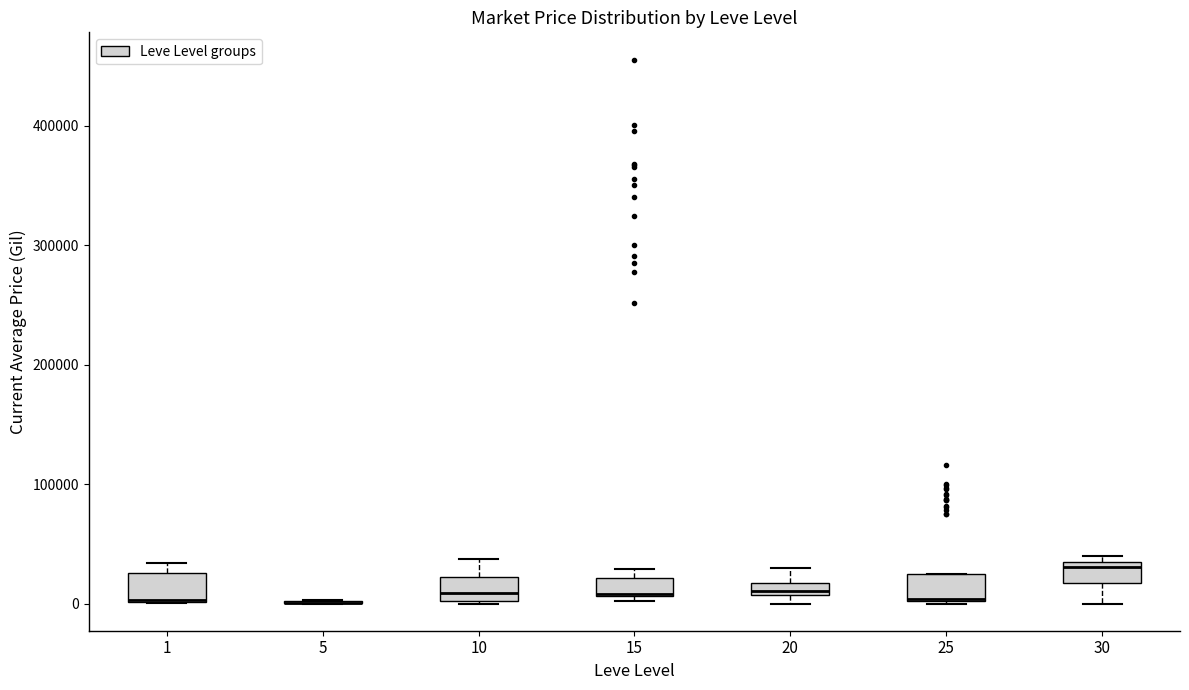

Where does the upper whisker of the box at x = 10 end on the y-axis? The values are not printed on the chart, so give them approximately, as read against the axis.

40000